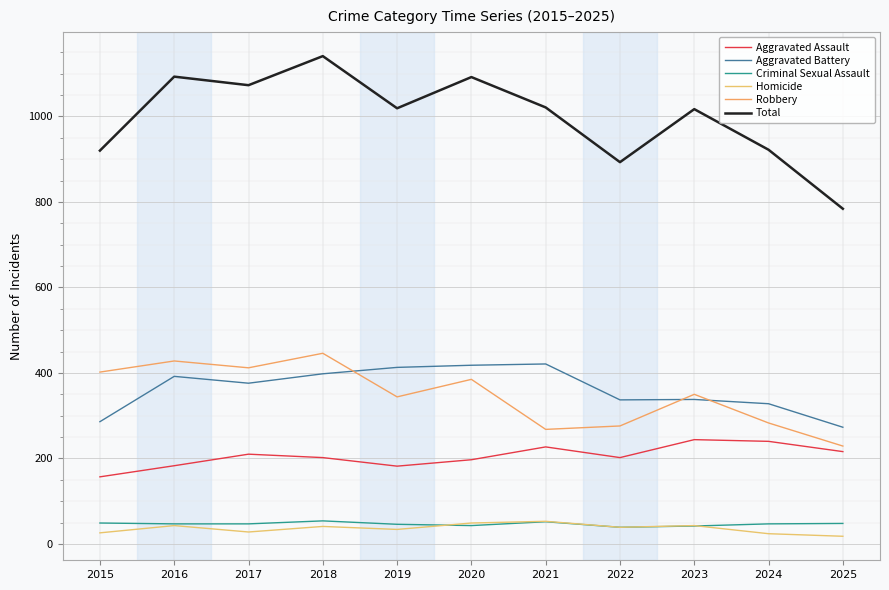

In Total, how many points are lower than both neighbors (excluding endpoints)?

3